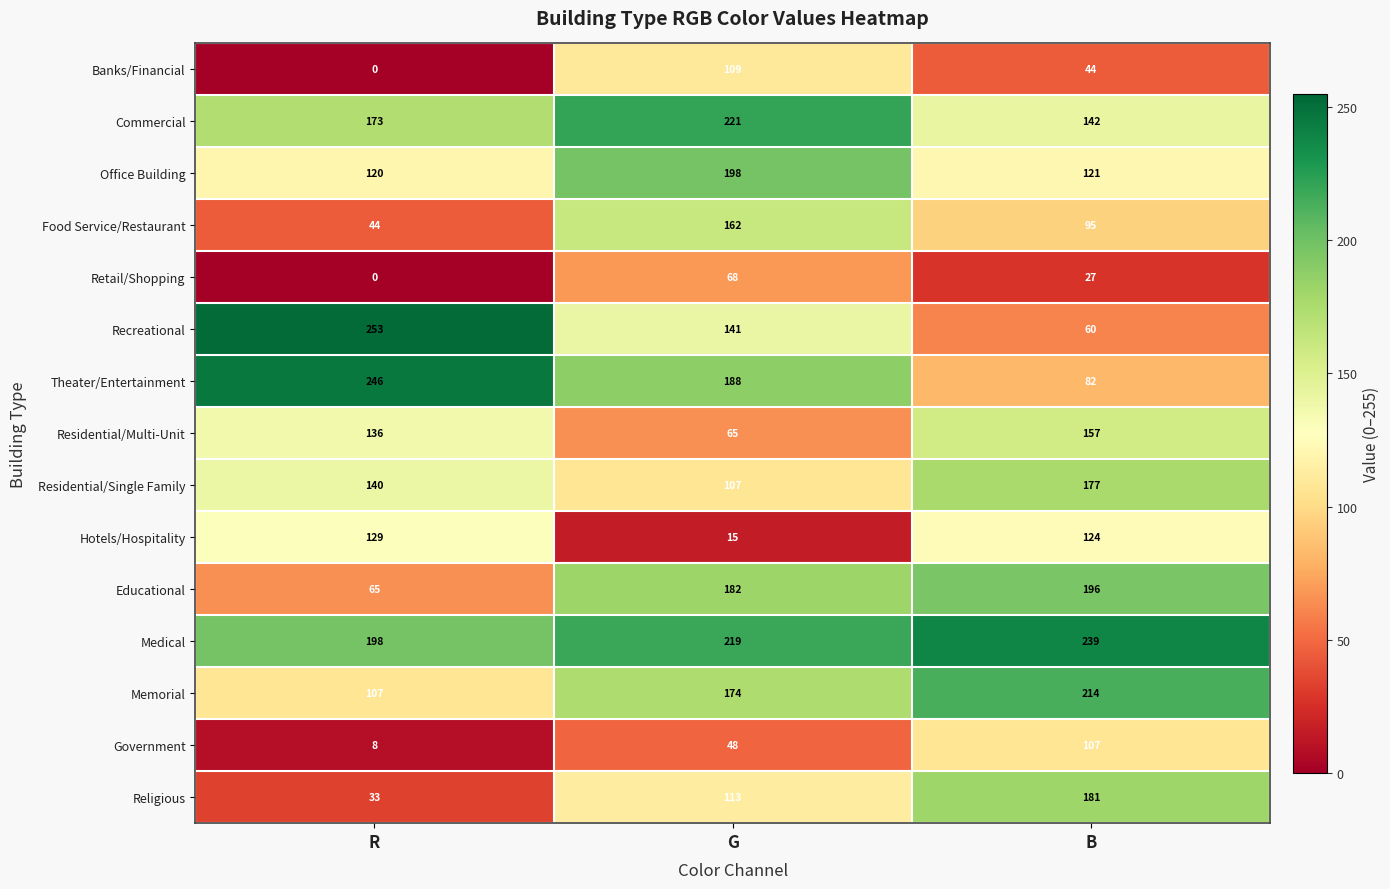

What is the difference between the Retail/Shopping values at R and G?

68